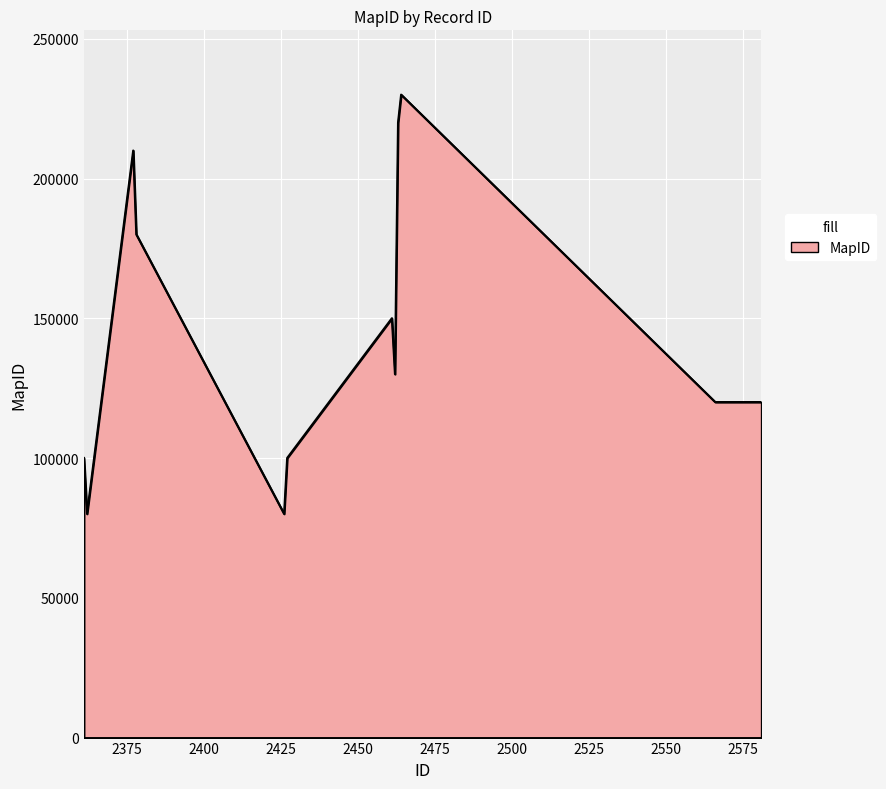

What is the difference between the maximum and minimum values?

150004